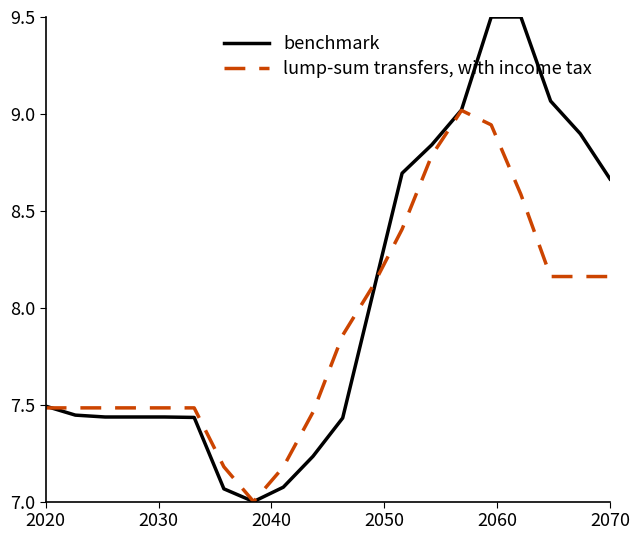

Which series has the largest range (max minus min)?

benchmark